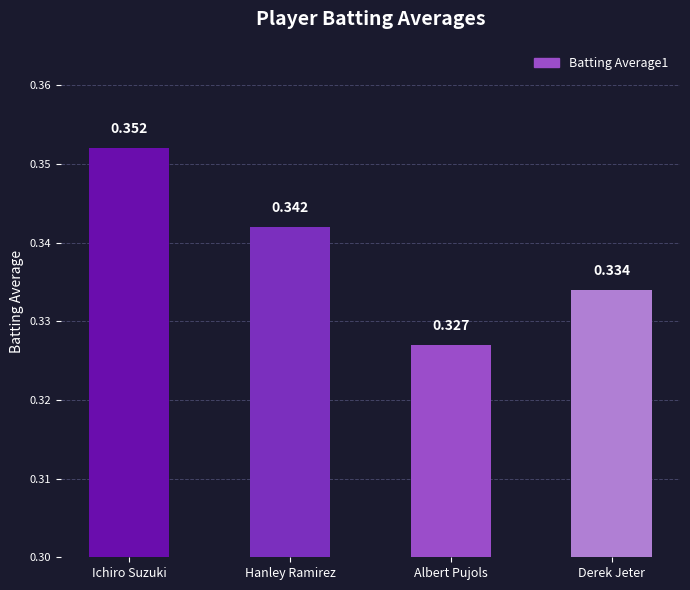

What is the label of the 4th bar from the right?

Ichiro Suzuki